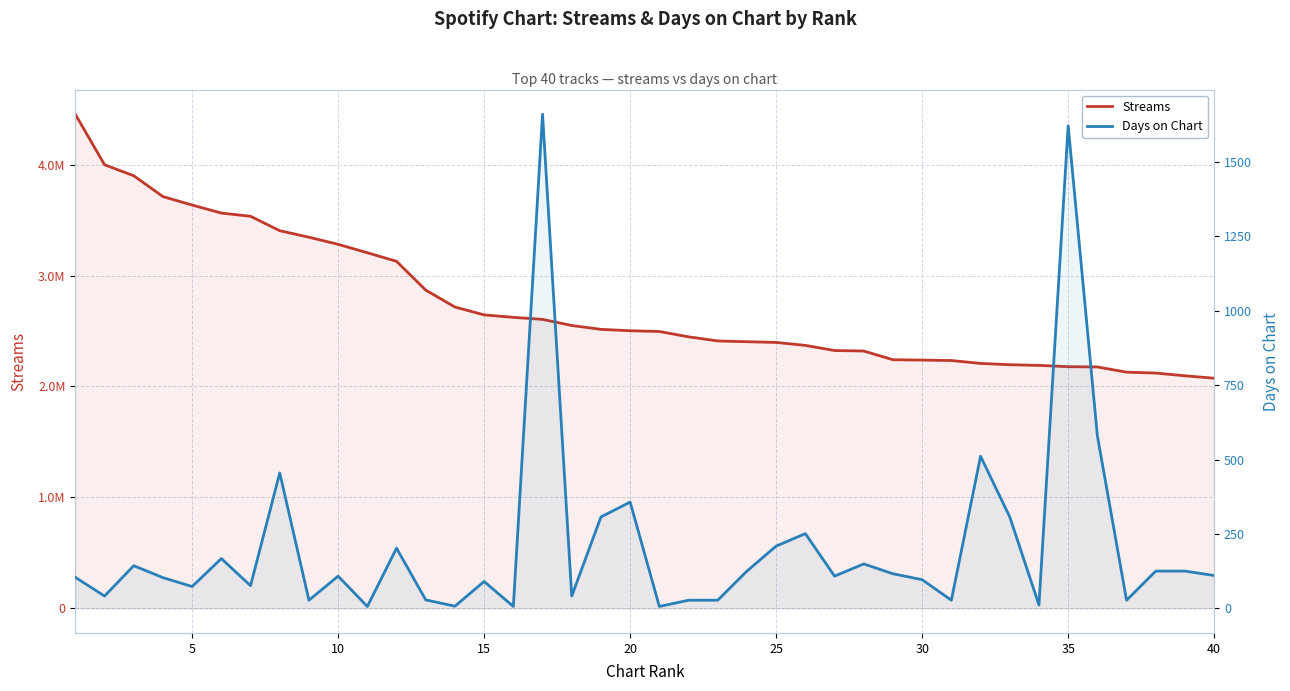

Which series has the largest range (max minus min)?

Streams